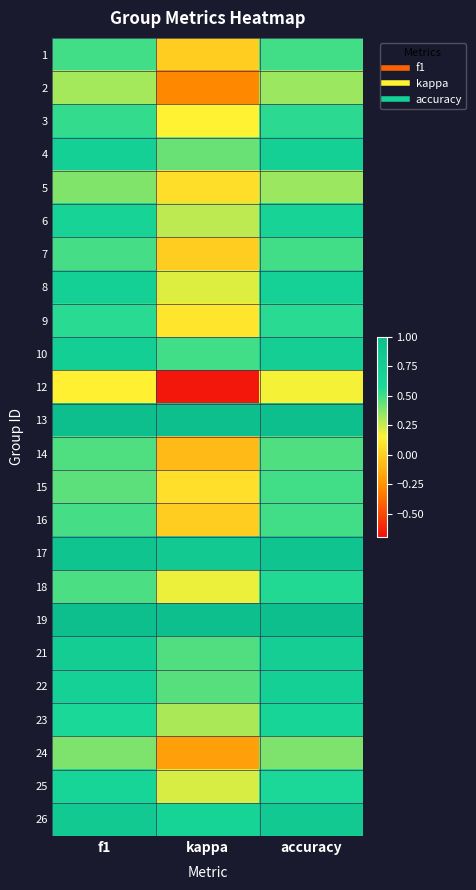

At kappa, list the series in order from smallest to largest.

12, 2, 24, 14, 1, 7, 16, 5, 15, 9, 3, 18, 8, 25, 6, 23, 4, 22, 21, 10, 26, 17, 13, 19